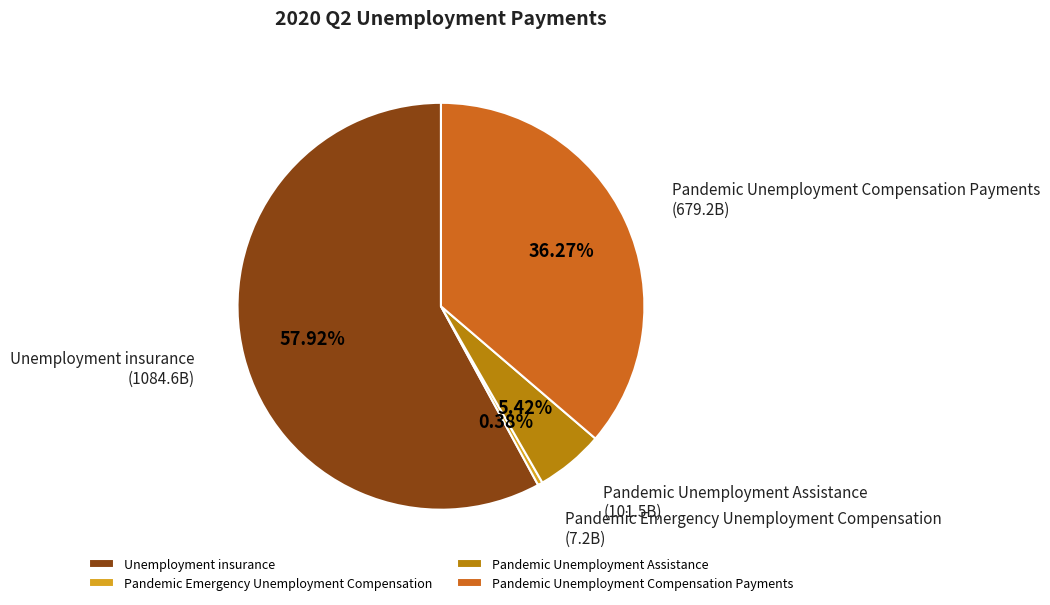

To the nearest percent, what is the combined percentage of Pandemic Unemployment Assistance and Unemployment insurance?

63%